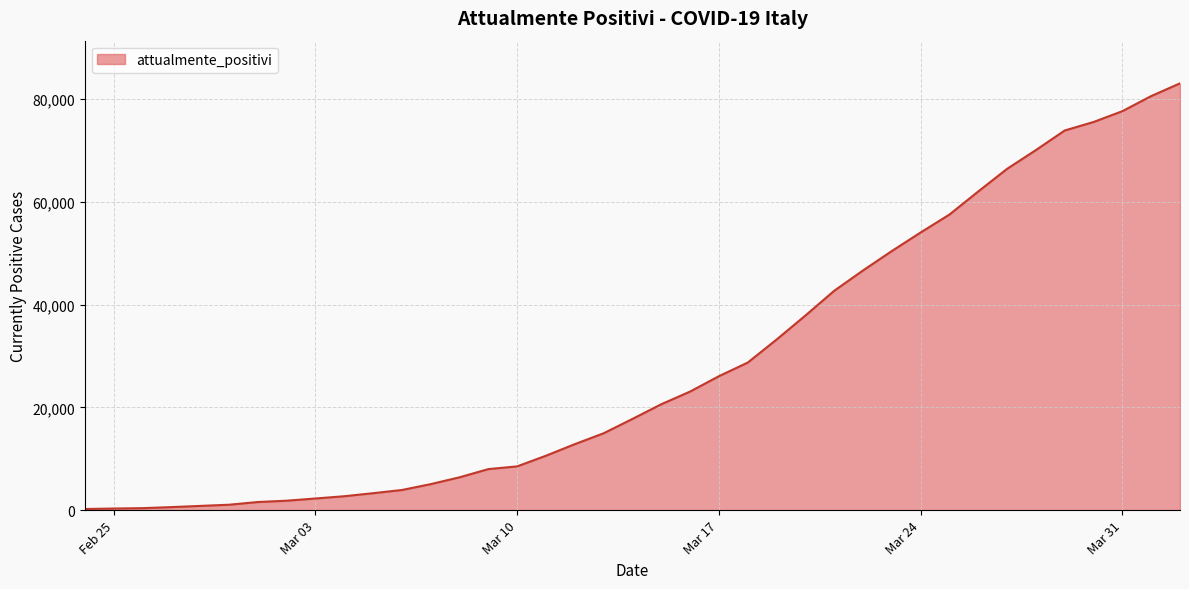

What is the greatest value displayed?

83049